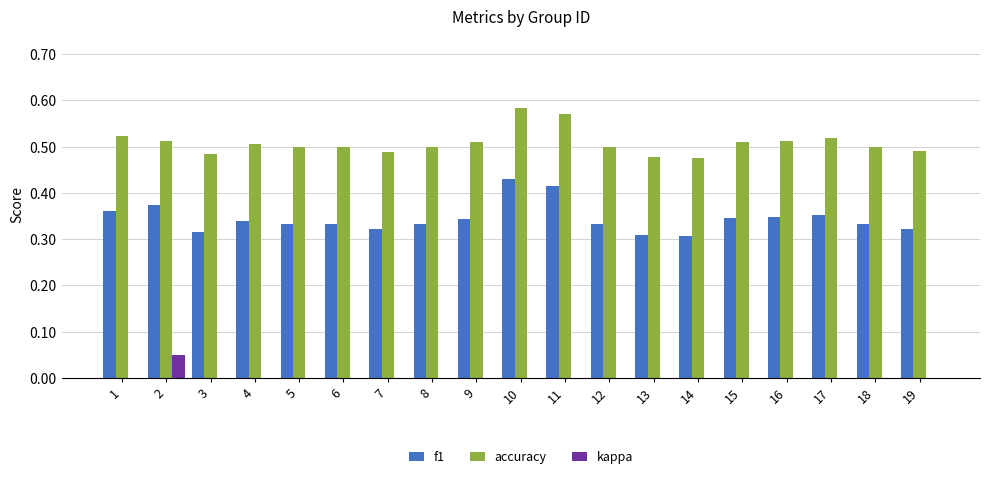

Is the value of kappa at 17 greater than the value of f1 at 9?

No